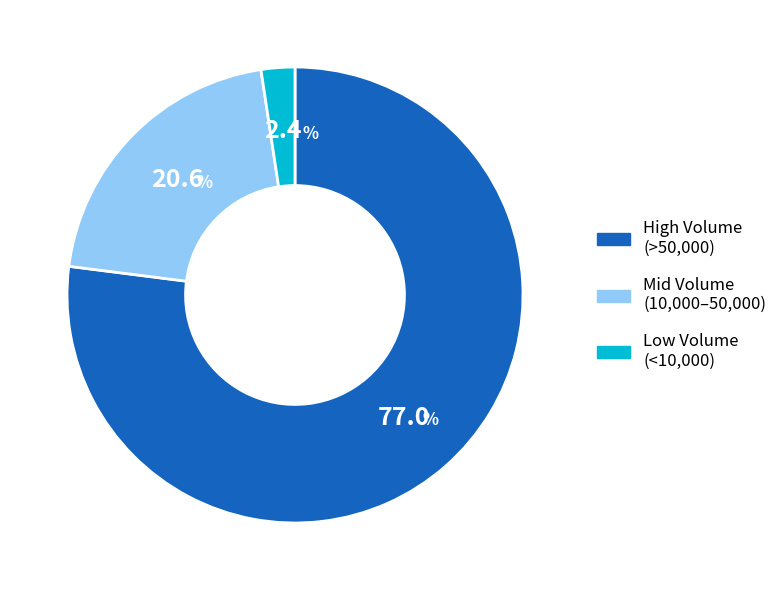

Rank the categories by value from lowest to highest.

Low Volume (<10,000), Mid Volume (10,000–50,000), High Volume (>50,000)